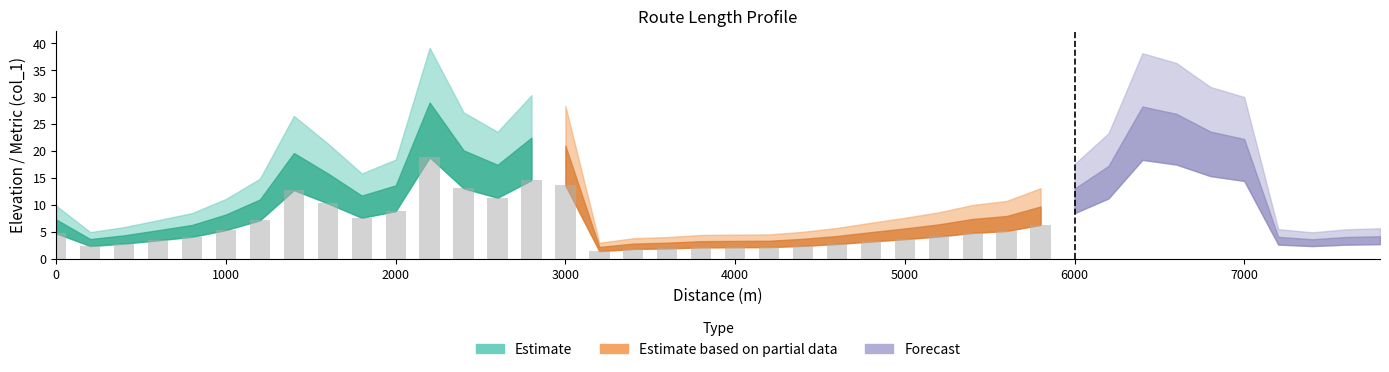

Rank the categories by value from lowest to highest.

3200, 3400, 3600, 3800, 4000, 4200, 7400, 200, 4400, 7600, 7200, 7800, 4600, 400, 4800, 600, 5000, 800, 5200, 0, 5400, 5600, 1000, 5800, 1200, 1800, 6000, 2000, 1600, 6200, 2600, 1400, 2400, 3000, 7000, 2800, 6800, 6600, 6400, 2200